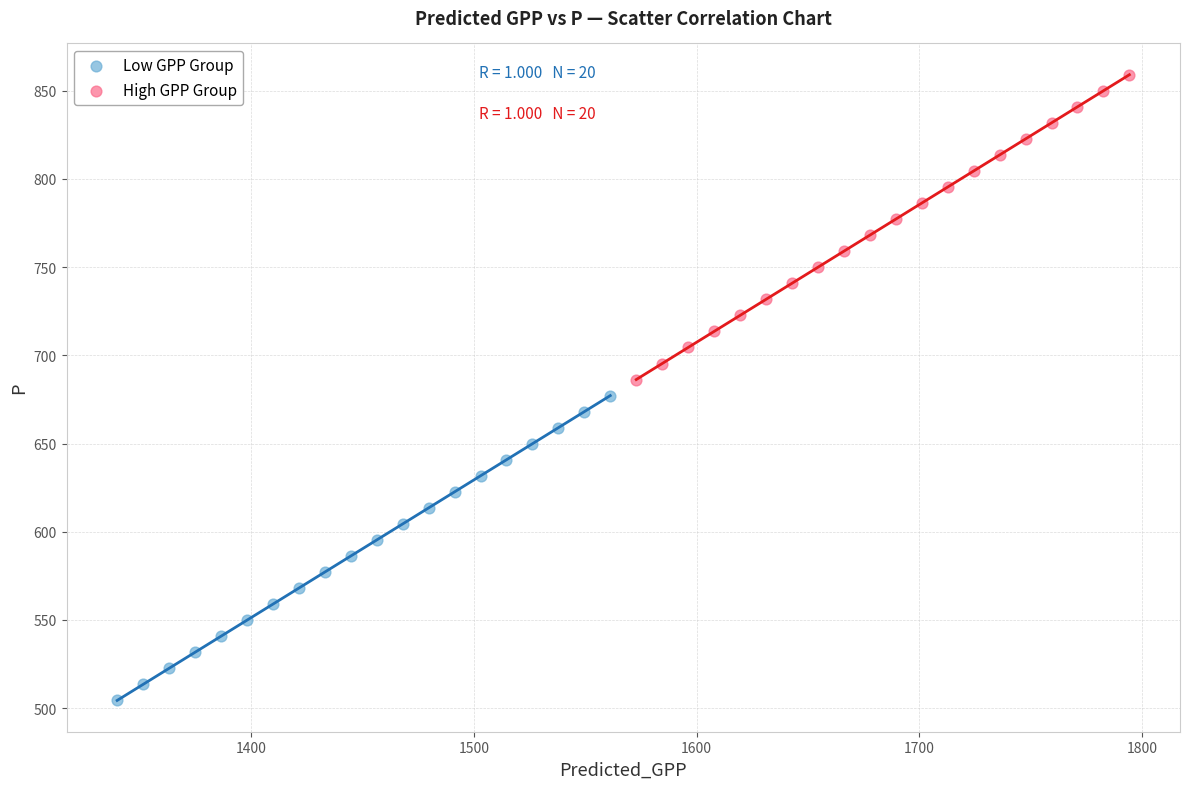

Which series has the largest Y range (max minus min)?

Low GPP Group